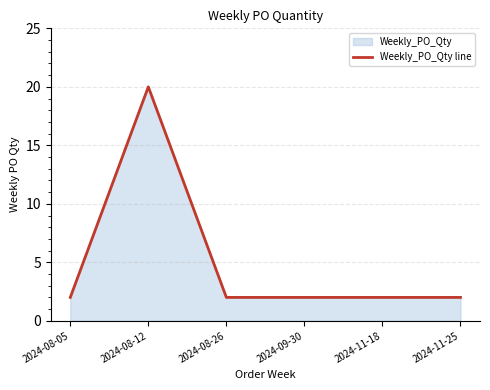

What is the greatest value displayed?

20